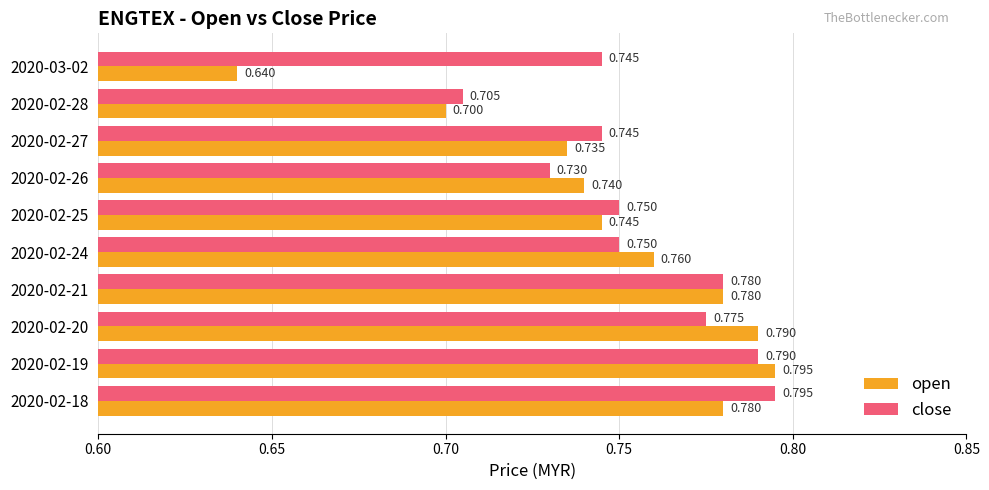

Which series has the largest range (max minus min)?

open